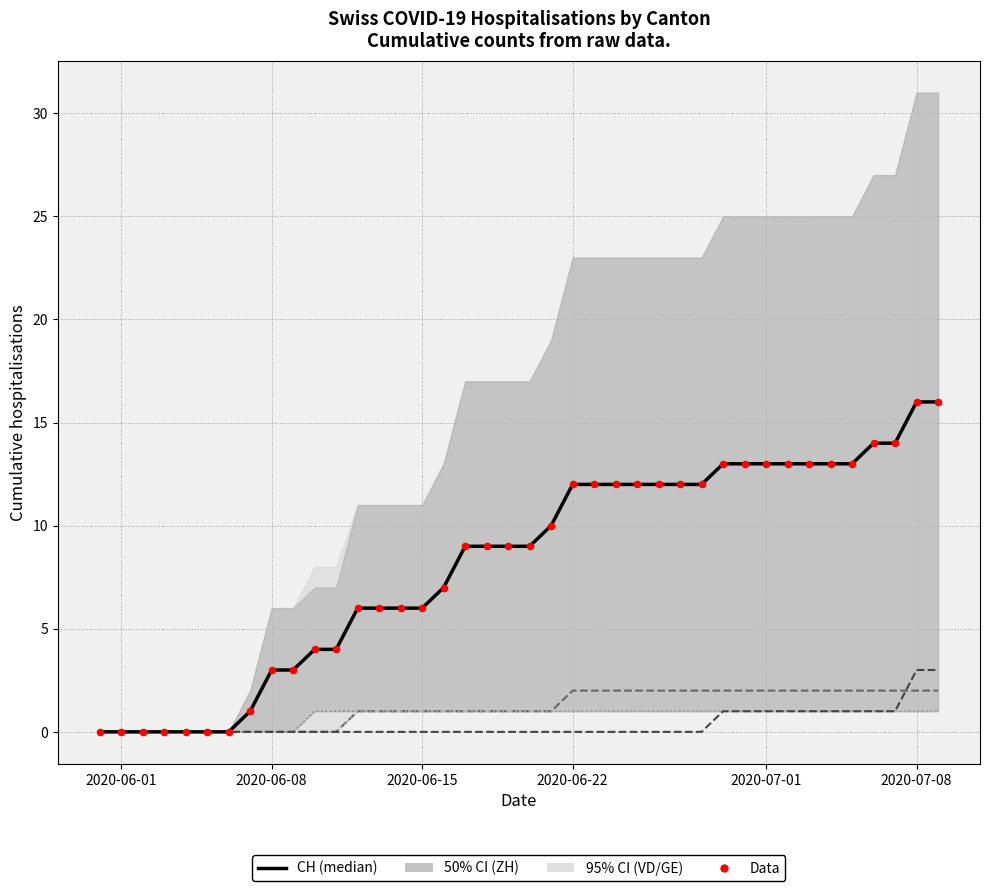

Is the value of Data at 27 greater than the value of GE at 33?

Yes